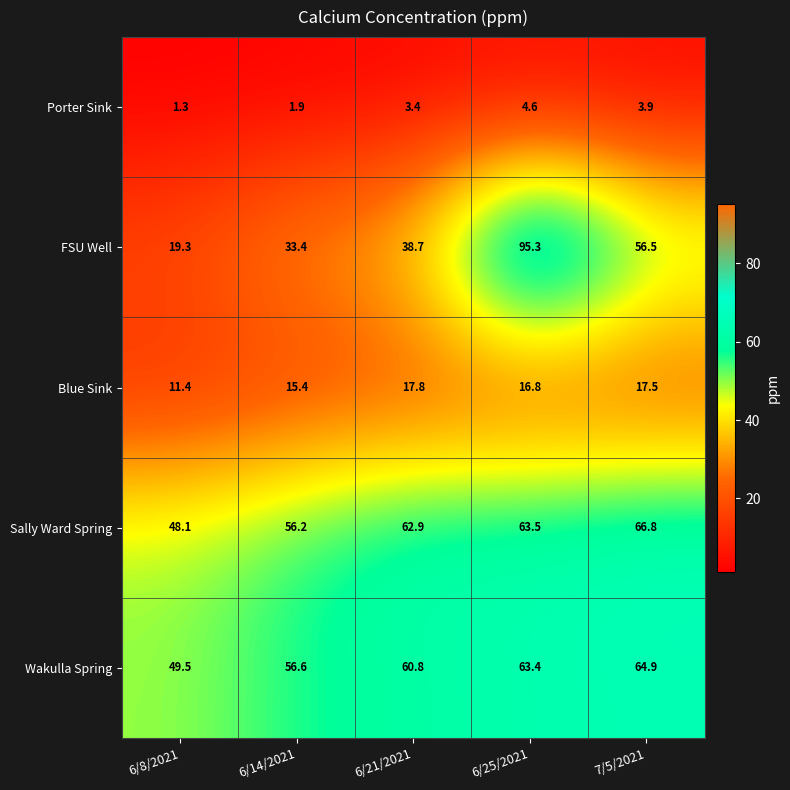

What is the sum of the Sally Ward Spring values at 6/25/2021 and 6/8/2021?

111.6